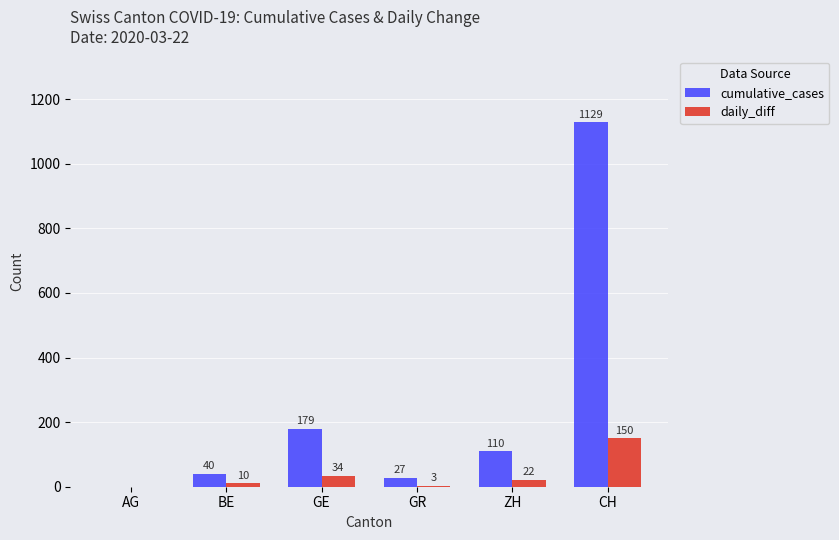

Which label corresponds to the largest value in the chart?

CH